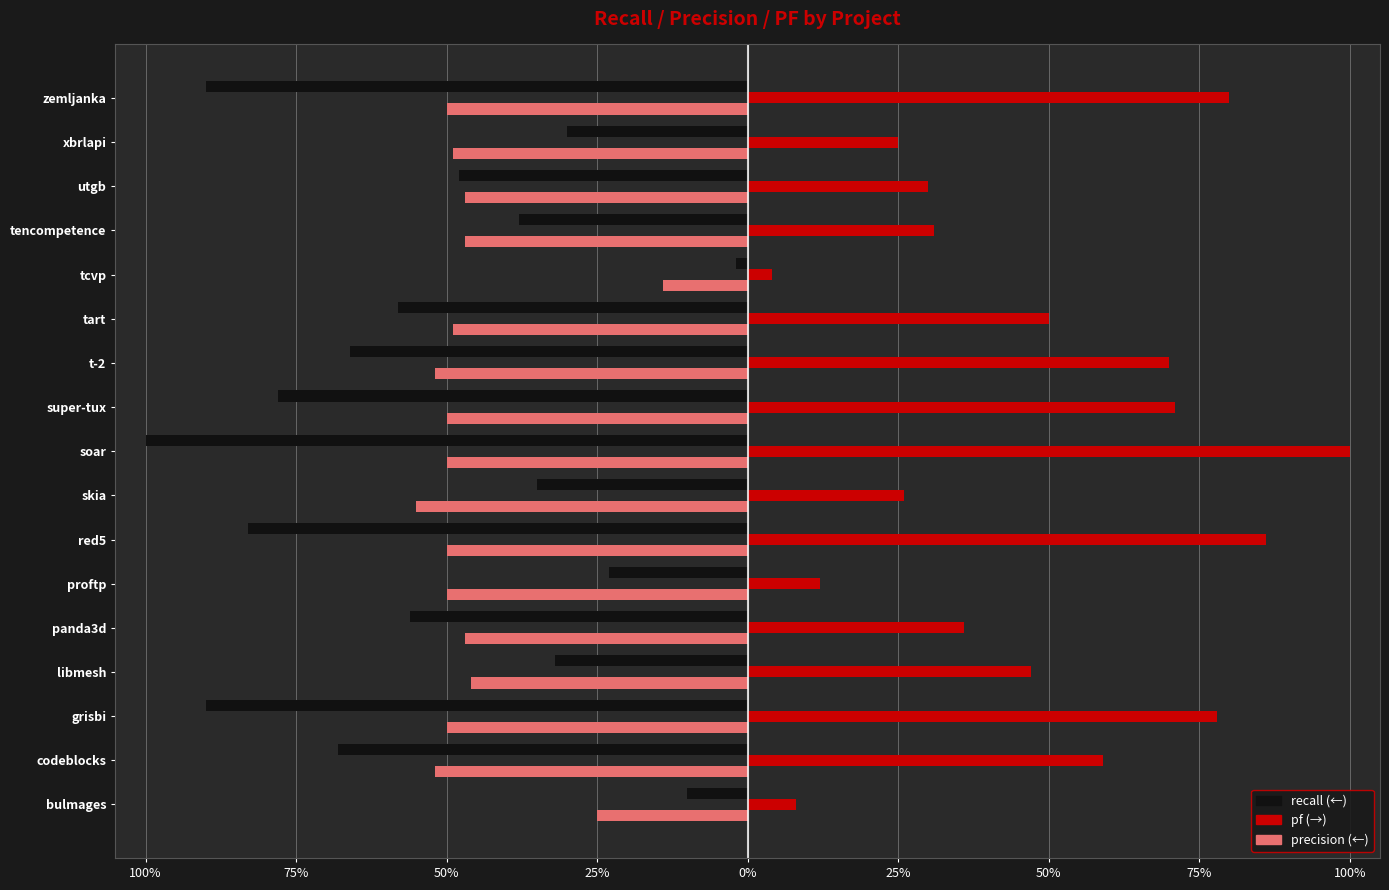

The value of pf at panda3d is 0.5. True or false?

False